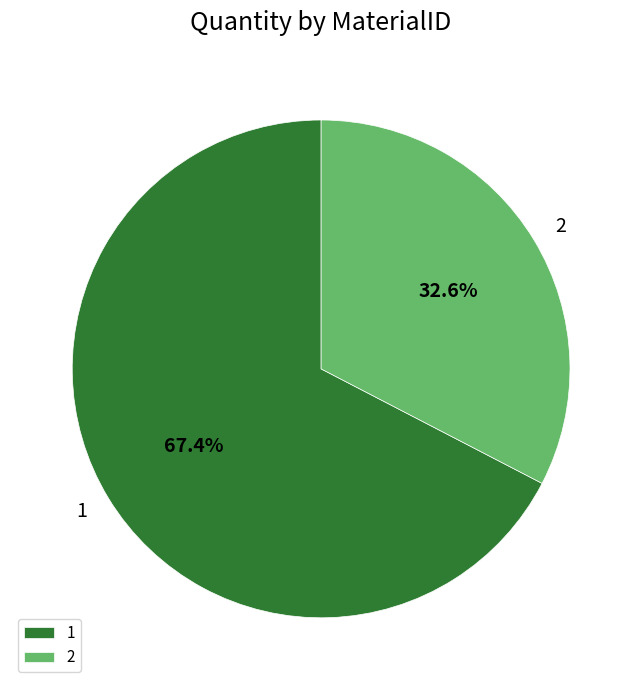

True or false: 2 accounts for 39% of the total.

False